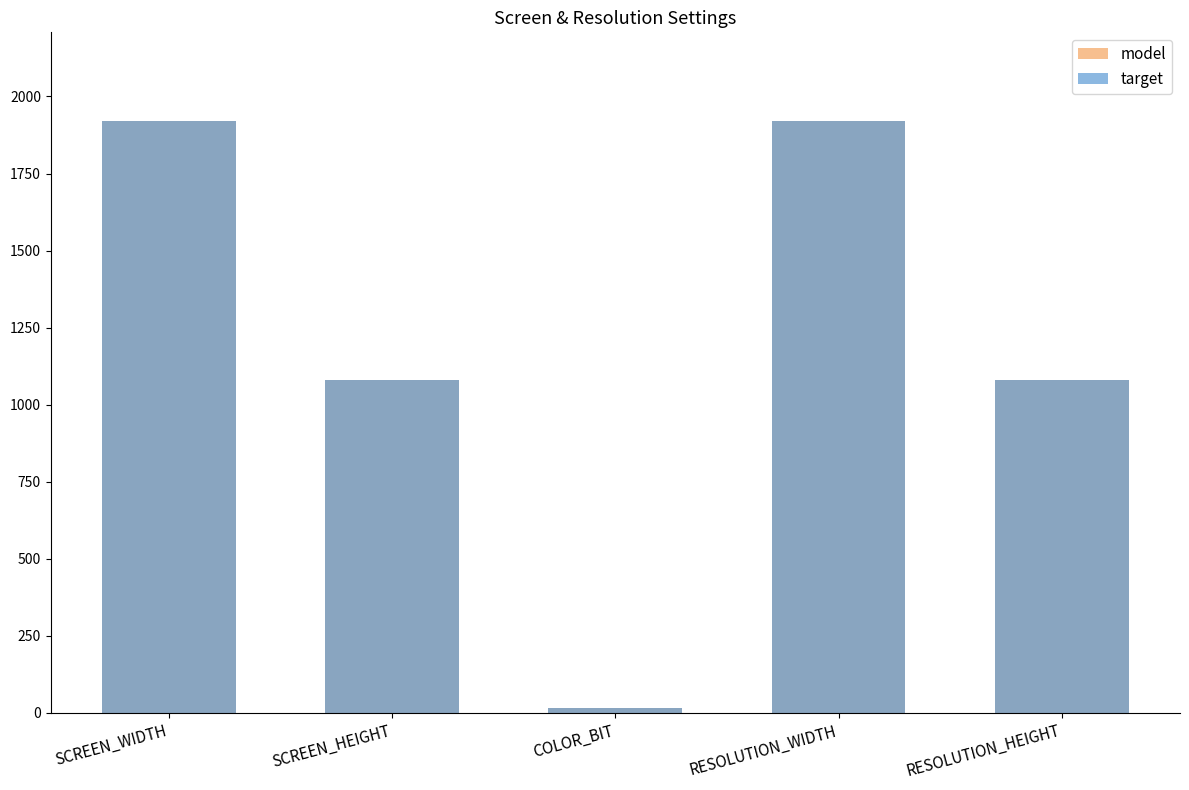

What is the sum of all target values?

6016